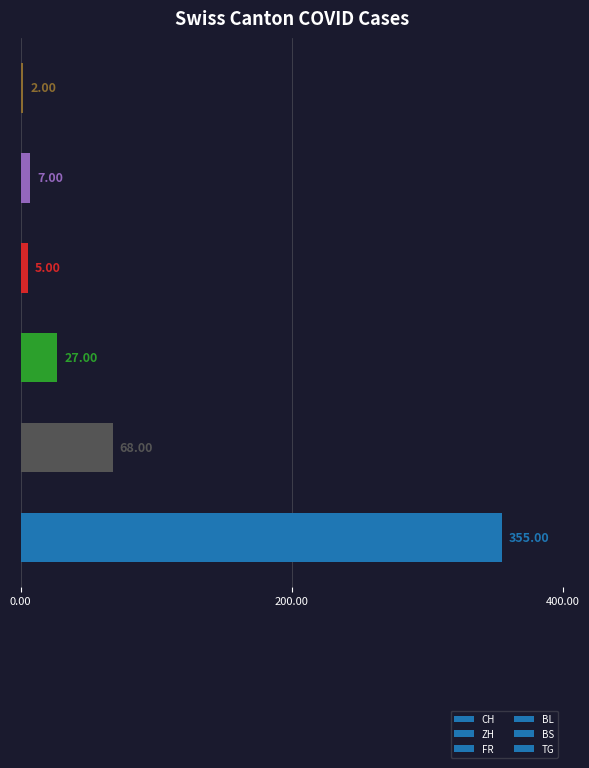

What is the difference between the maximum and second lowest values?

350